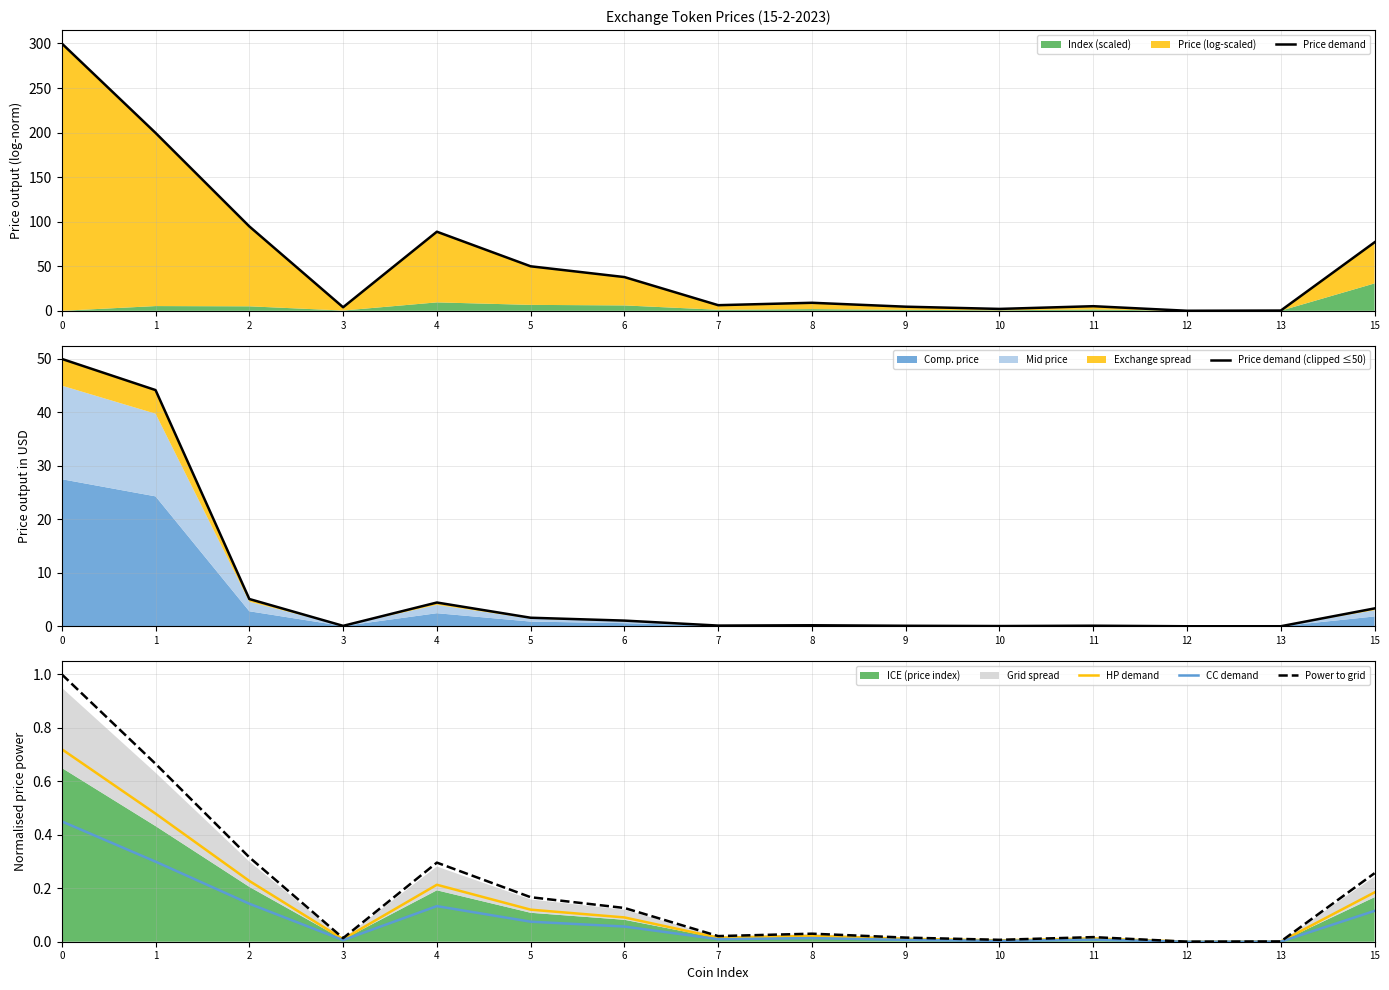

True or false: Price demand (clipped ≤50) and Price demand intersect in this chart.

False